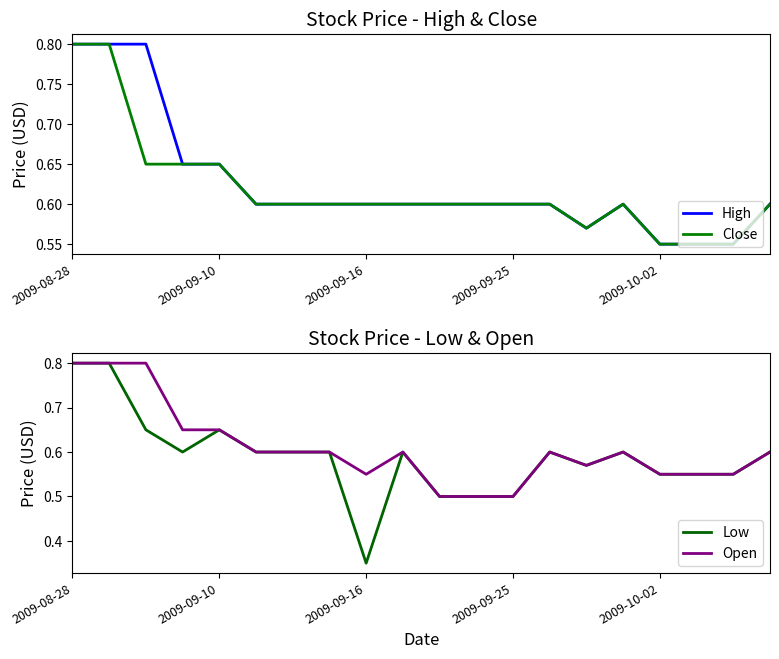

True or false: Close has more than 2 points higher than both neighbors.

False